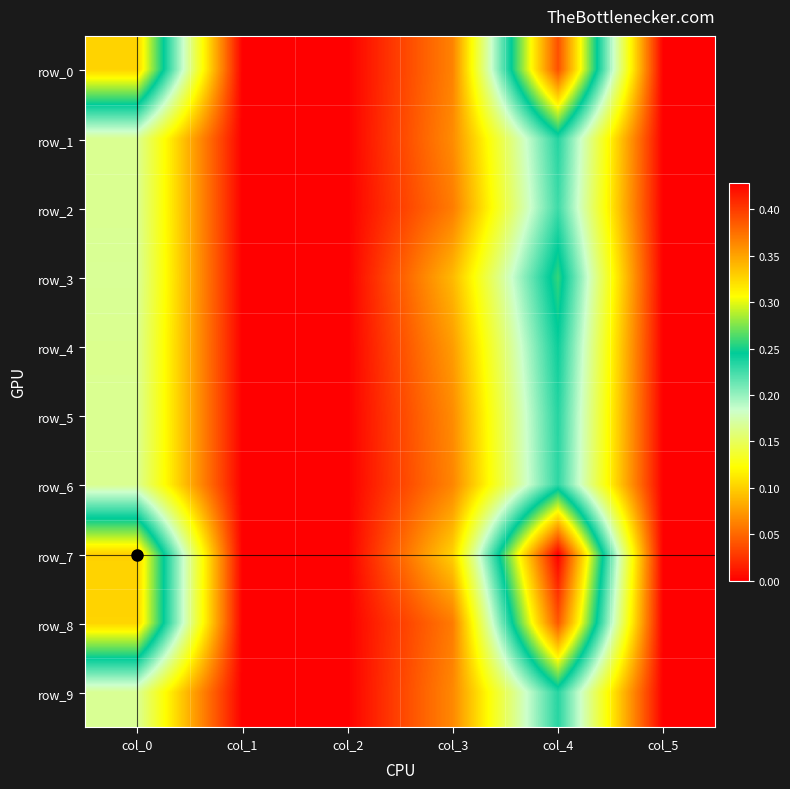

How many values in the row_8 series exceed 0?

3